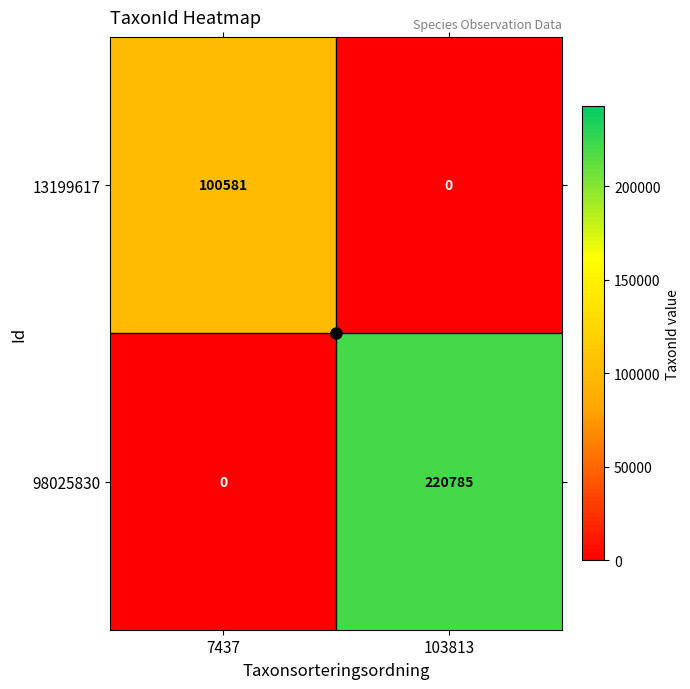

What is the difference between the 13199617 values at 7437 and 103813?

100581